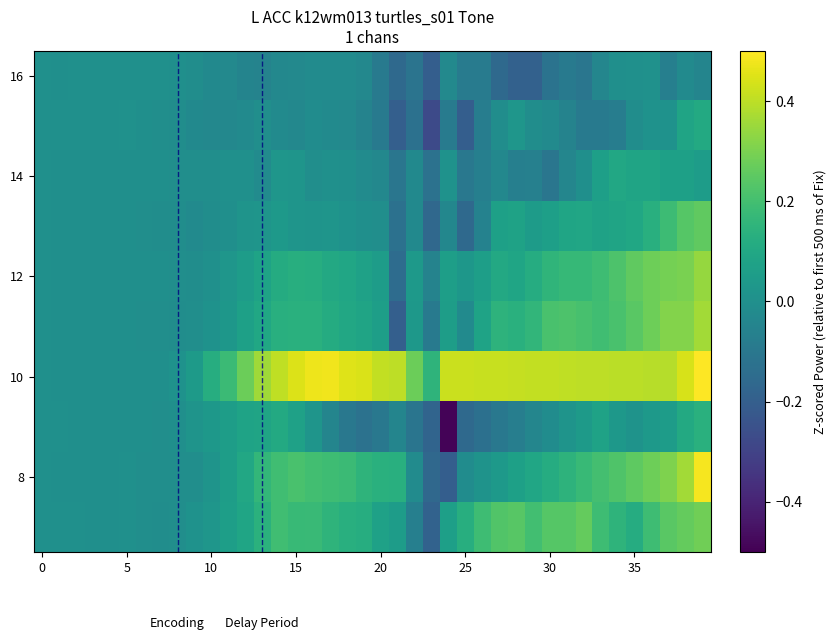

Which category has the highest value across all series?

39